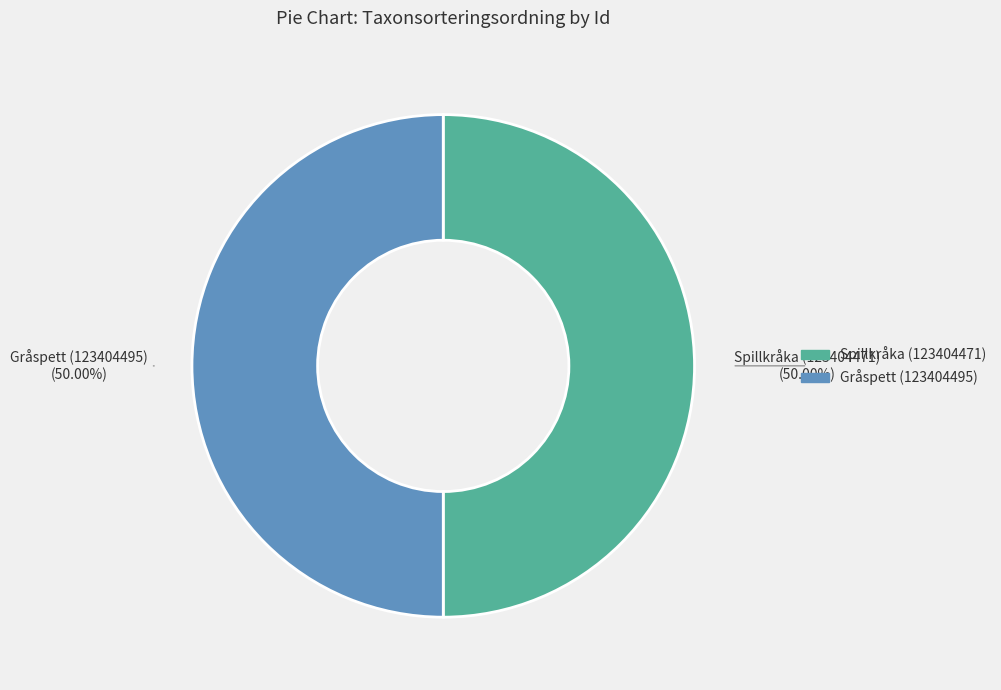

To the nearest percent, what is the combined percentage of Spillkråka (123404471) and Gråspett (123404495)?

100%